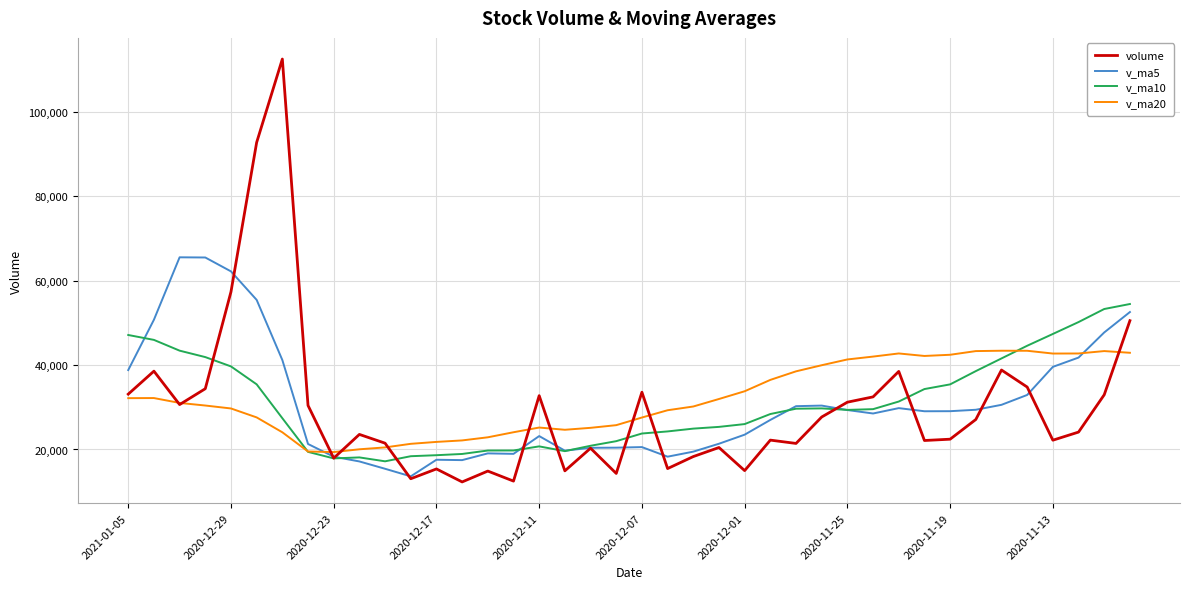

Which series has the largest range (max minus min)?

volume